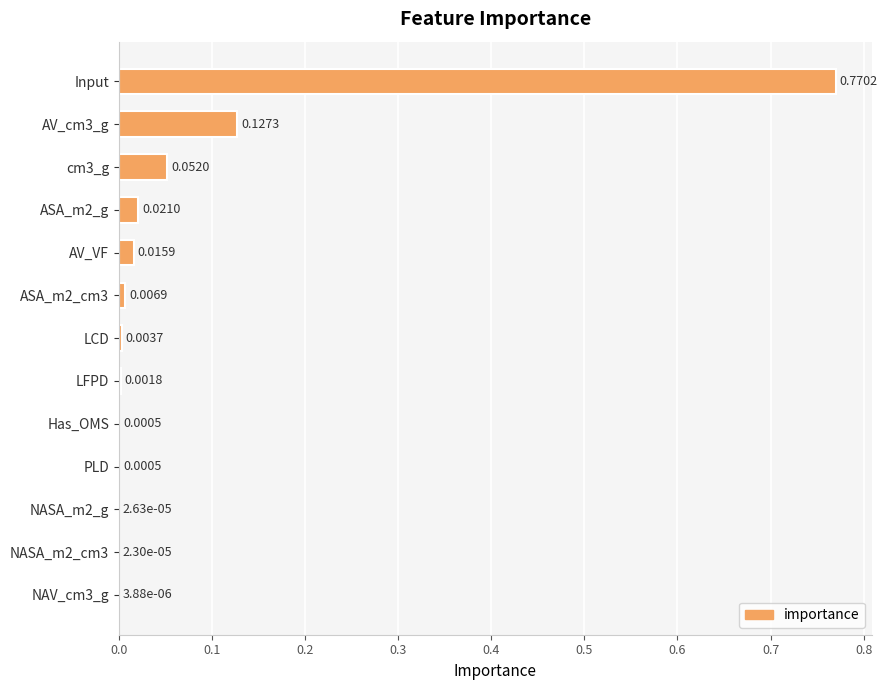

Does the chart contain stacked bars?

No